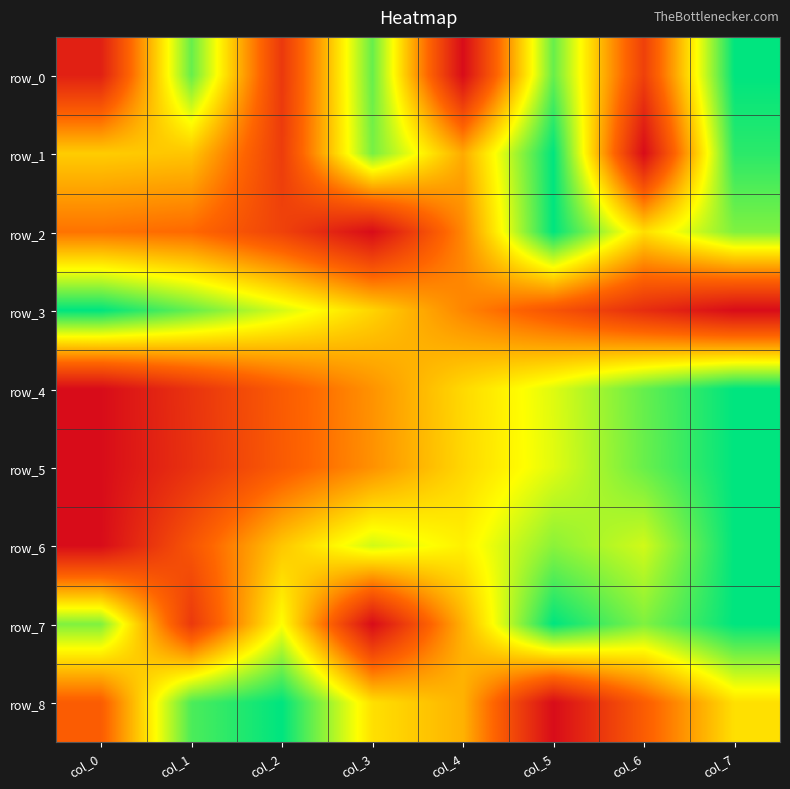

At how many categories does at least one series exceed 0?

8